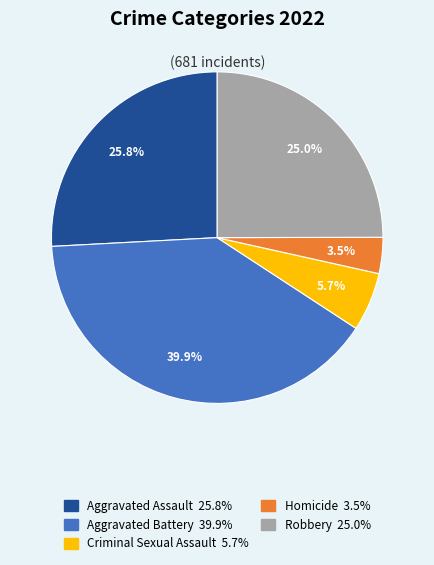

Rank the categories by value from lowest to highest.

Homicide, Criminal Sexual Assault, Robbery, Aggravated Assault, Aggravated Battery